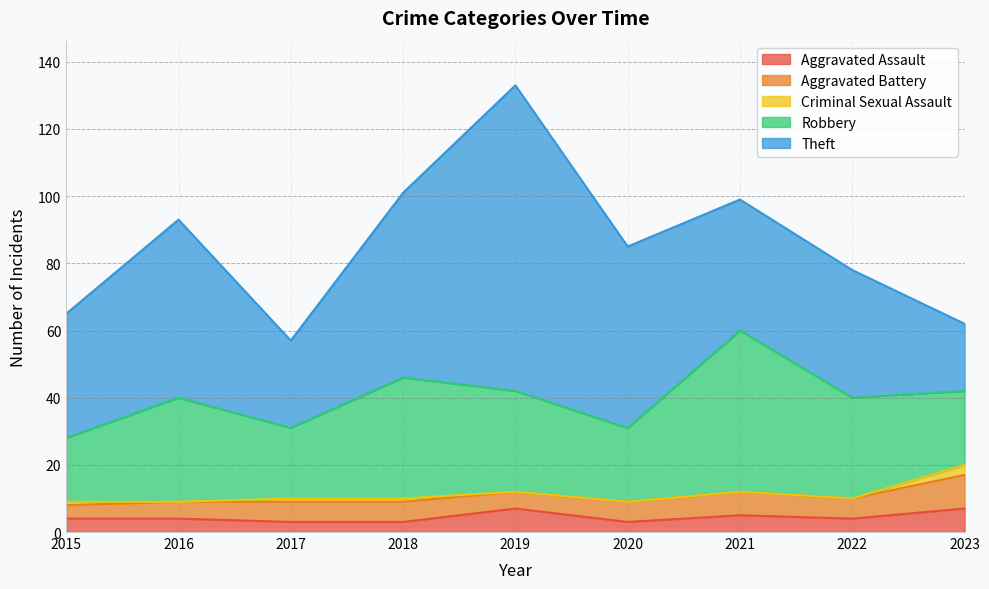

True or false: Theft and Criminal Sexual Assault intersect in this chart.

False